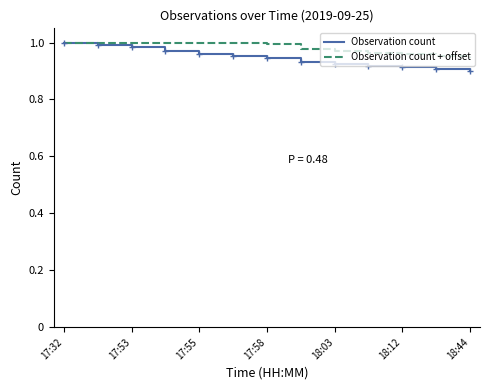

Which series has the largest range (max minus min)?

Observation count